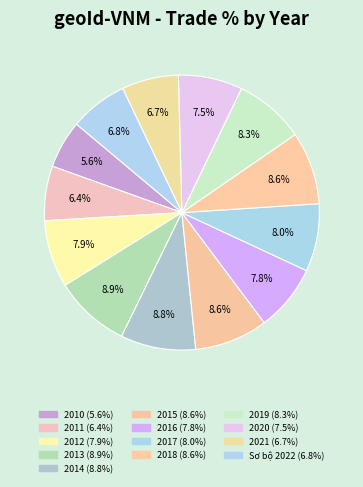

How many slices are in this pie chart?

13